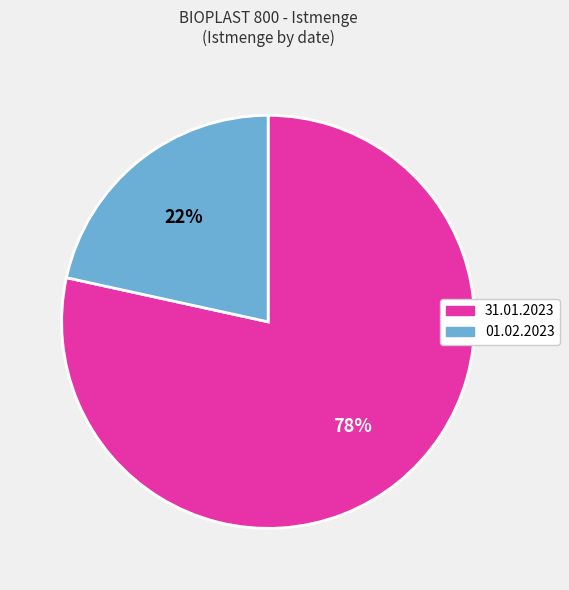

To the nearest percent, what percentage of the pie is 01.02.2023?

22%